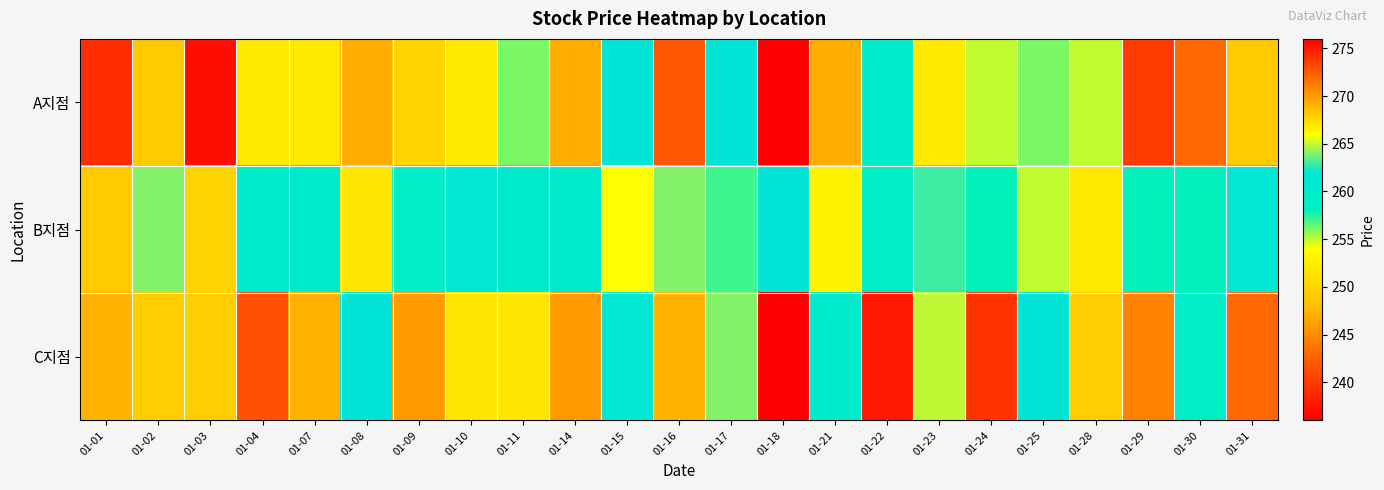

Reading right to left, extract all data points from this chart.

A지점: 01-31=249	01-30=243	01-29=240	01-28=255	01-25=256	01-24=255	01-23=252	01-22=260	01-21=247	01-18=236	01-17=262	01-16=242	01-15=262	01-14=247	01-11=256	01-10=252	01-09=250	01-08=247	01-07=252	01-04=252	01-03=237	01-02=249	01-01=239
B지점: 01-31=261	01-30=258	01-29=258	01-28=252	01-25=255	01-24=258	01-23=263	01-22=259	01-21=253	01-18=262	01-17=257	01-16=264	01-15=254	01-14=260	01-11=260	01-10=261	01-09=259	01-08=267	01-07=260	01-04=260	01-03=250	01-02=264	01-01=249
C지점: 01-31=272	01-30=259	01-29=271	01-28=268	01-25=262	01-24=274	01-23=265	01-22=275	01-21=260	01-18=276	01-17=264	01-16=269	01-15=261	01-14=270	01-11=267	01-10=267	01-09=270	01-08=262	01-07=269	01-04=273	01-03=268	01-02=268	01-01=269